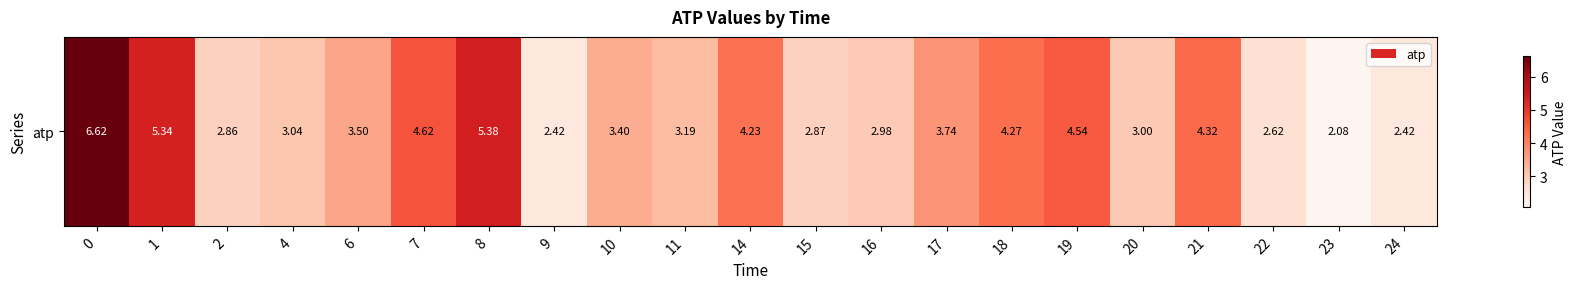

What is the sum of the values at 6 and 21?

7.8